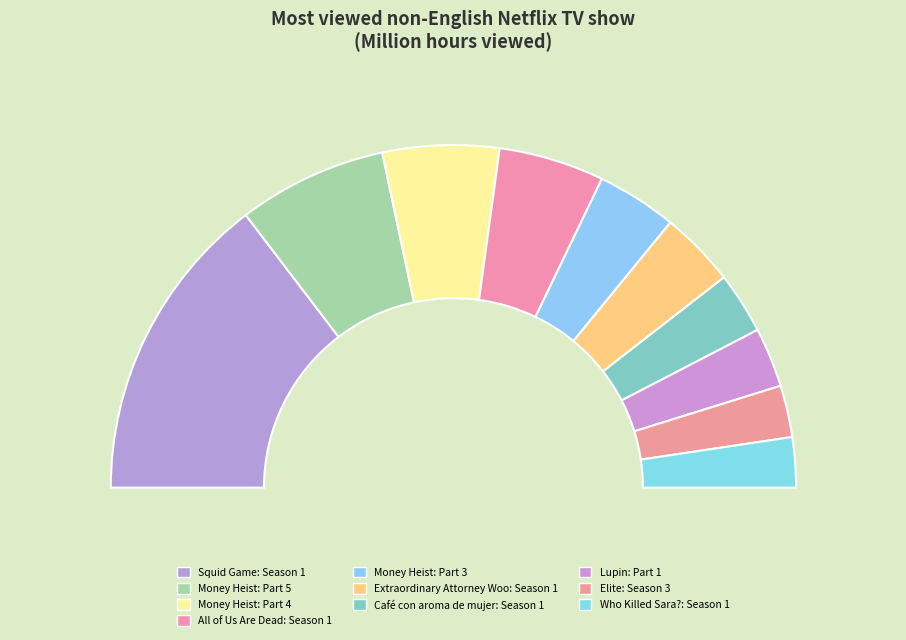

Which category has the smallest portion of the pie?

Who Killed Sara?: Season 1